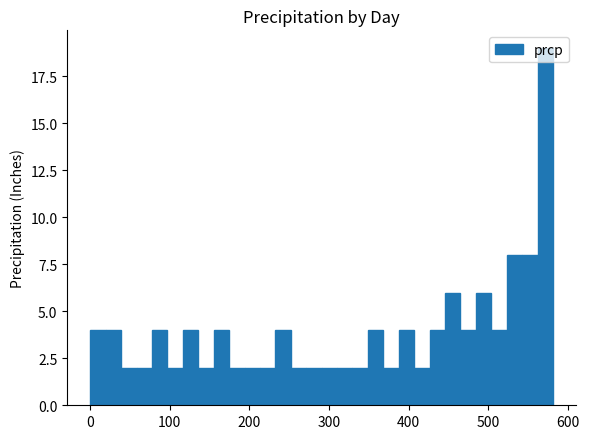

Read against the x-axis, roughly where is the centre of the tallest bar?

570